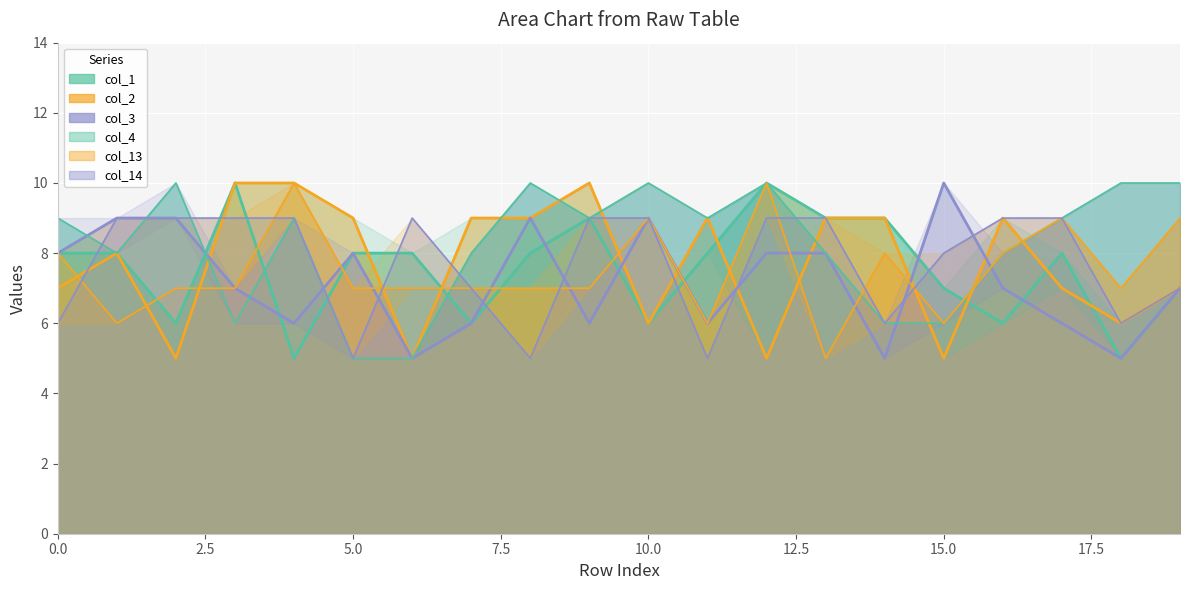

How many col_3 values are between 6 and 9?

16